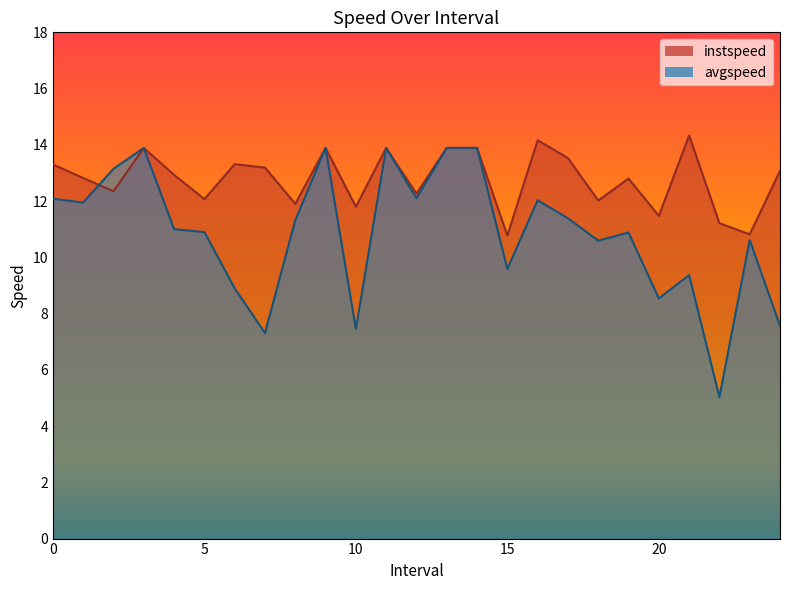

What is the greatest value displayed?

14.3